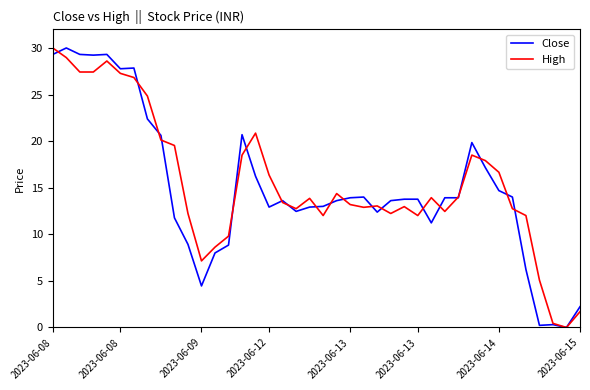

What is the greatest value displayed?

30.0